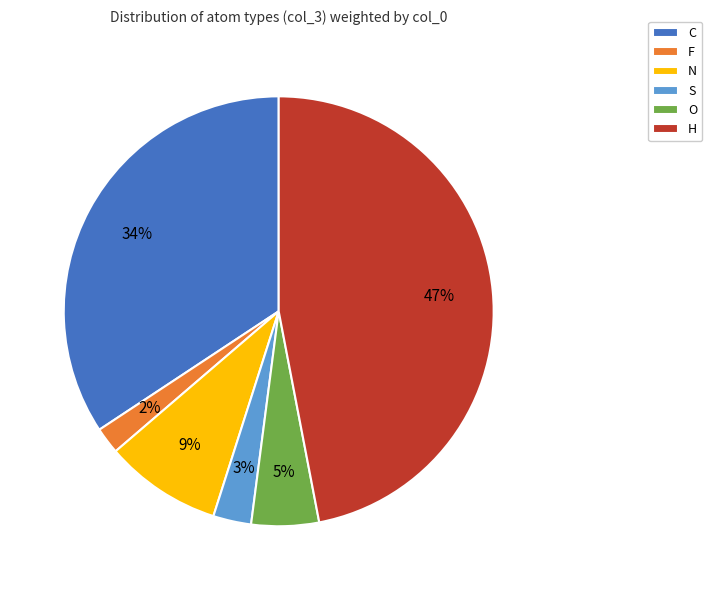

The C slice represents 25% of the pie. True or false?

False